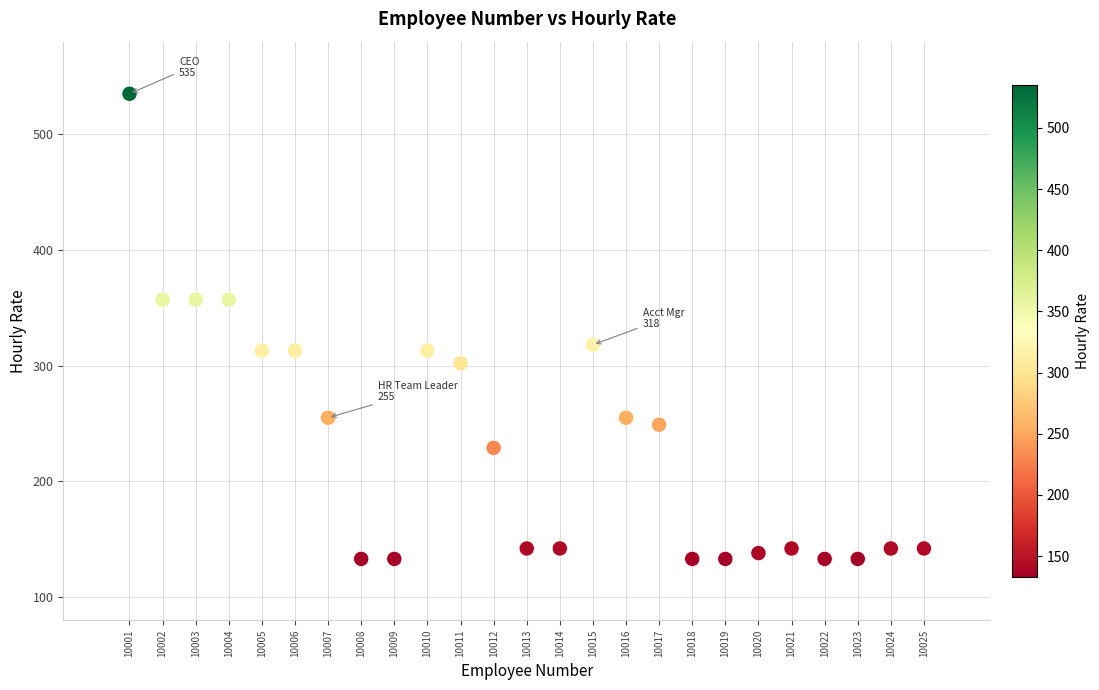

What Y value in the scatter plot is closest to 334?

318